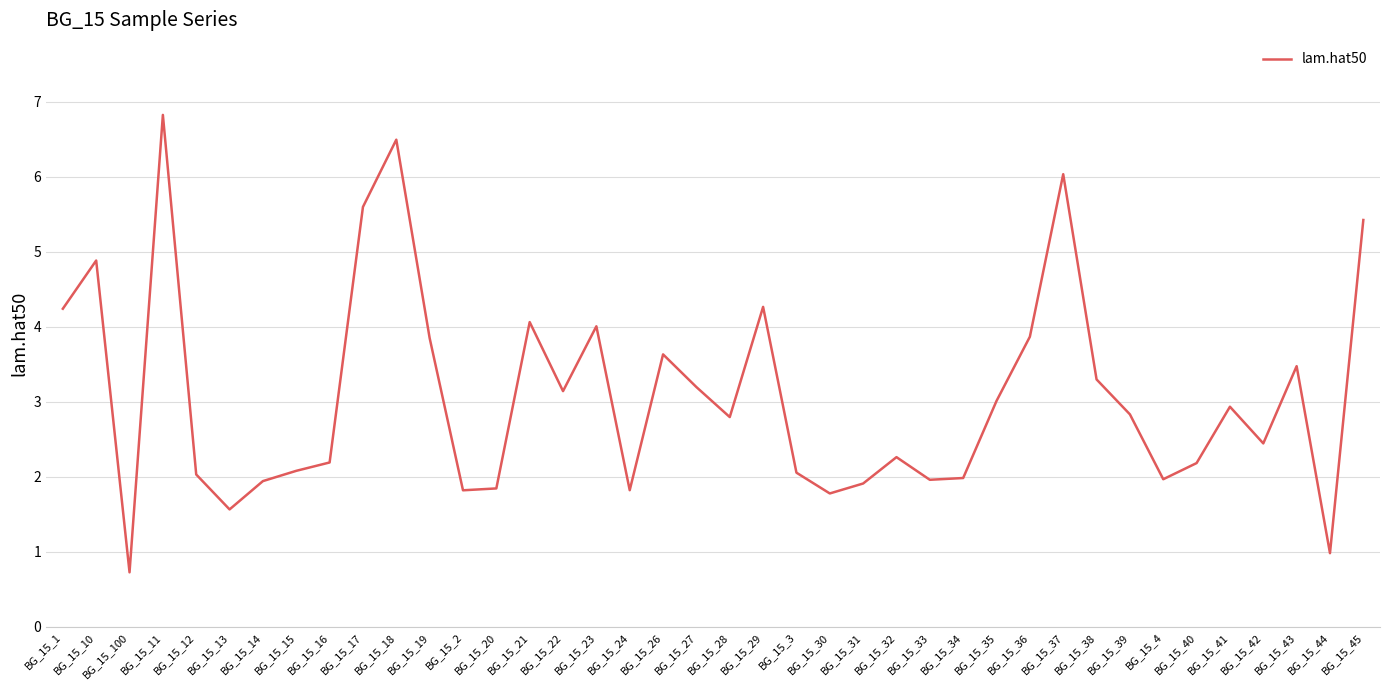

What is the change in value from BG_15_36 to BG_15_42?

-1.4